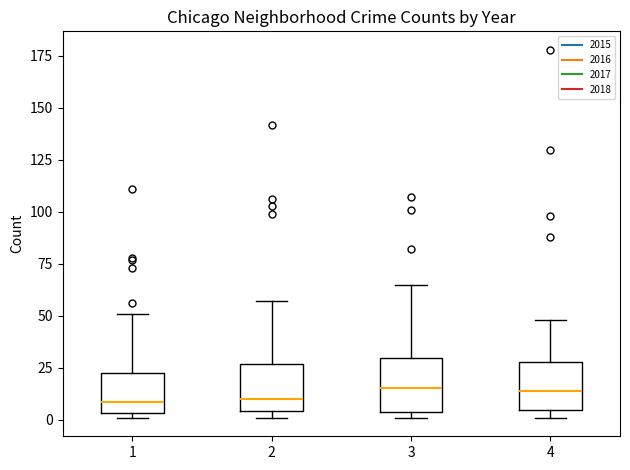

Where does the upper whisker of the box at x = 1 end on the y-axis? The values are not printed on the chart, so give them approximately, as read against the axis.

50